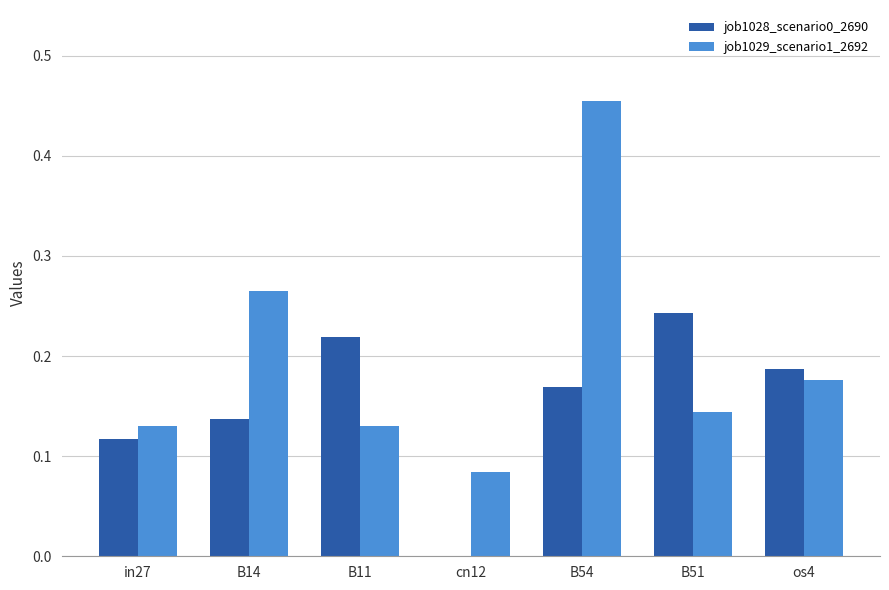

Which category has the highest value in the job1028_scenario0_2690 series?

B51